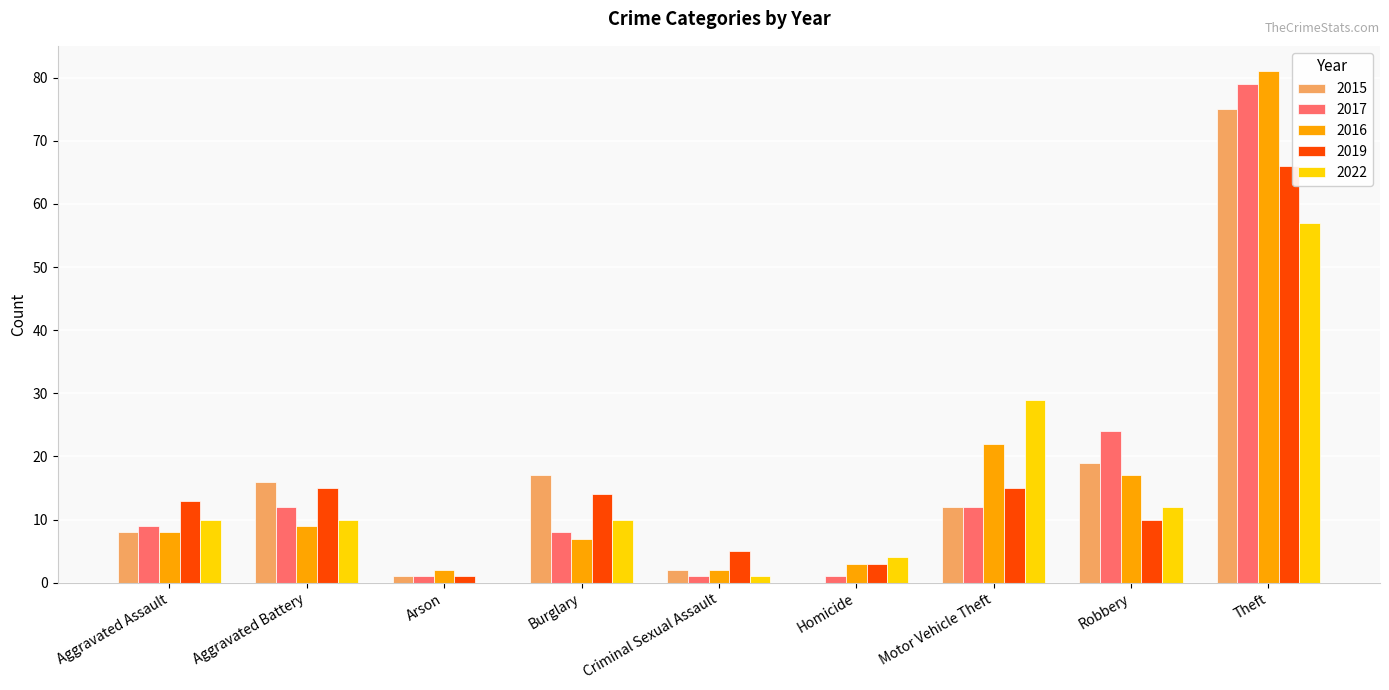

At which label is 2015 closest to 37?

Robbery